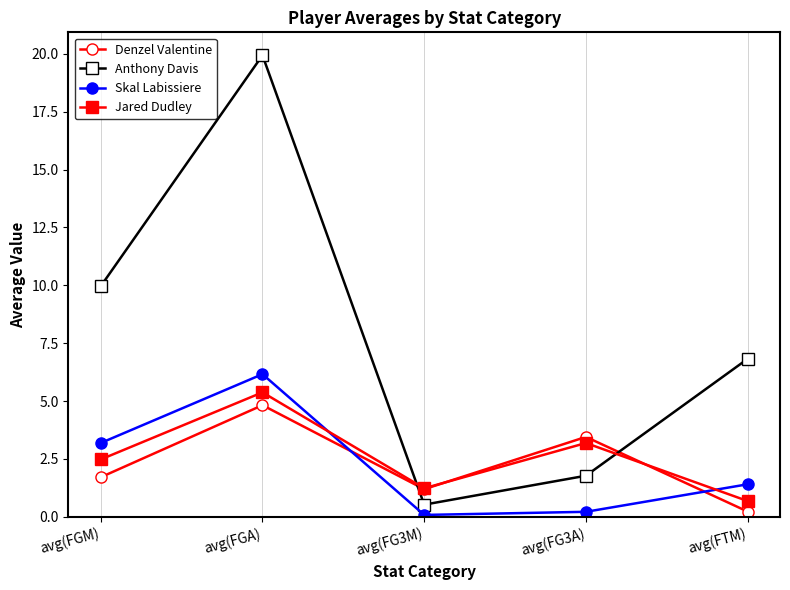

What is the lowest value of the Jared Dudley series?

0.7